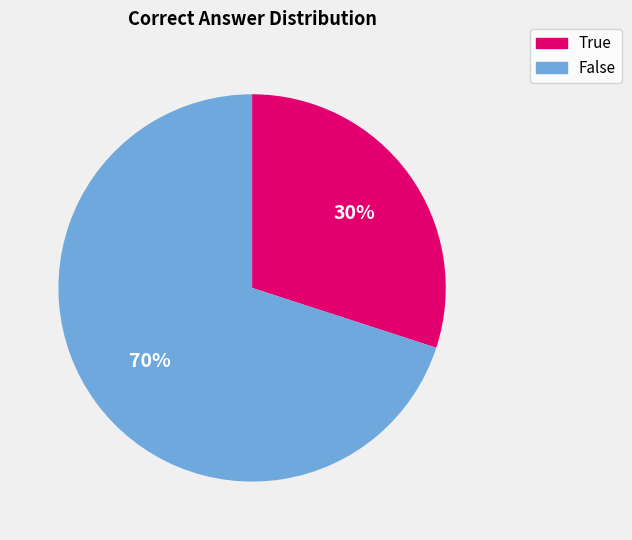

Is there a majority slice in this chart?

Yes